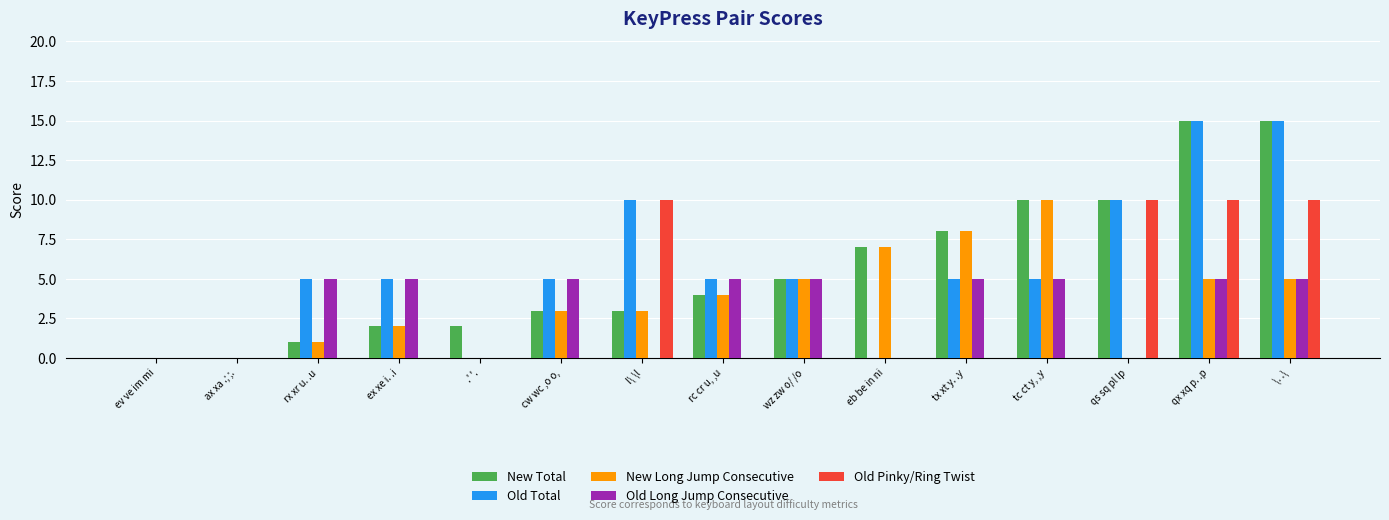

What is the sum of all Old Pinky/Ring Twist values?

40